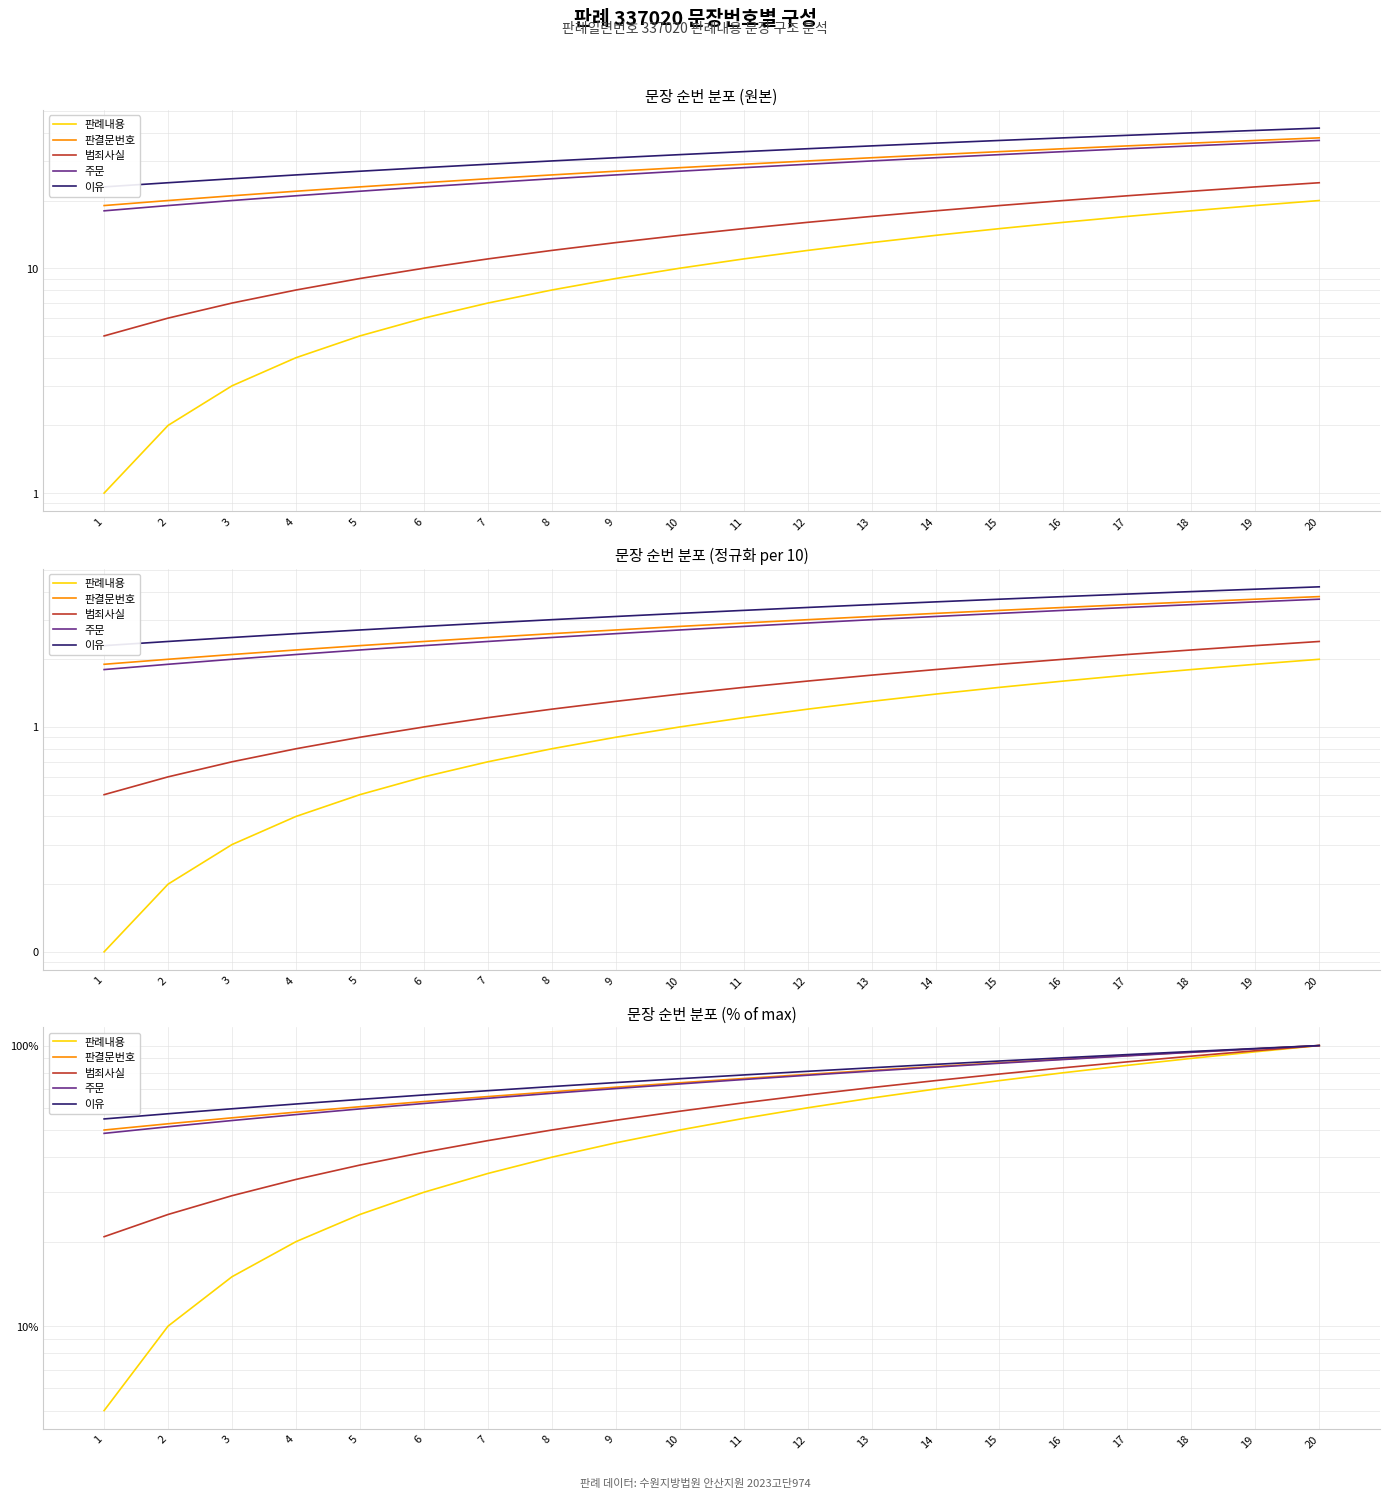

The value of 이유 at 3 is 82.2. True or false?

False